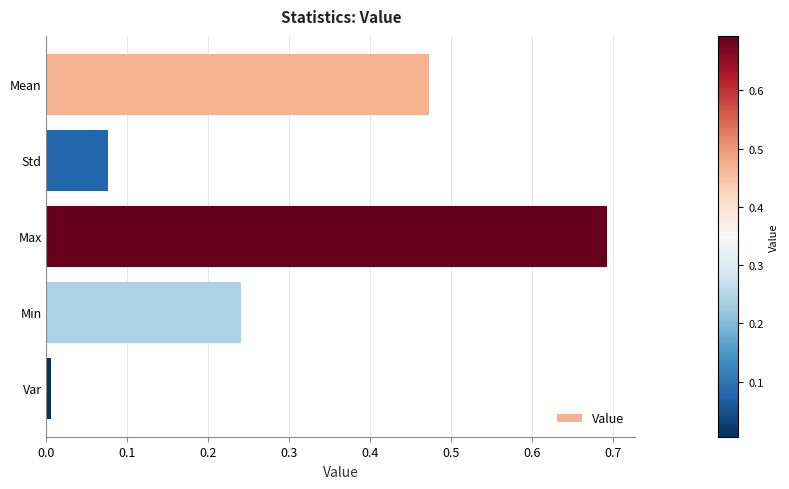

What is the label of the 5th bar from the top?

Var